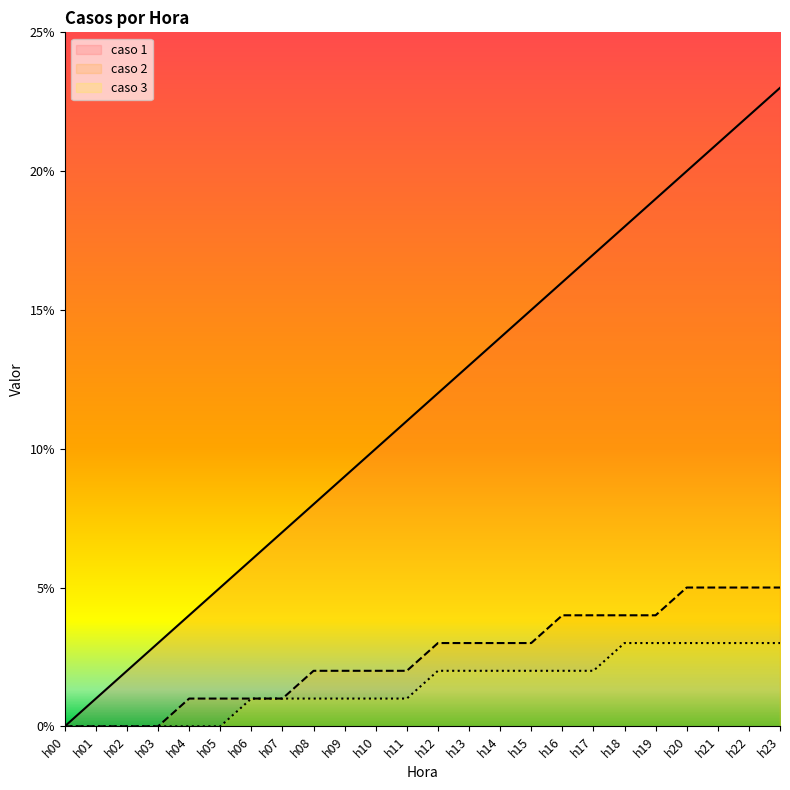

How many series are shown in this chart?

3